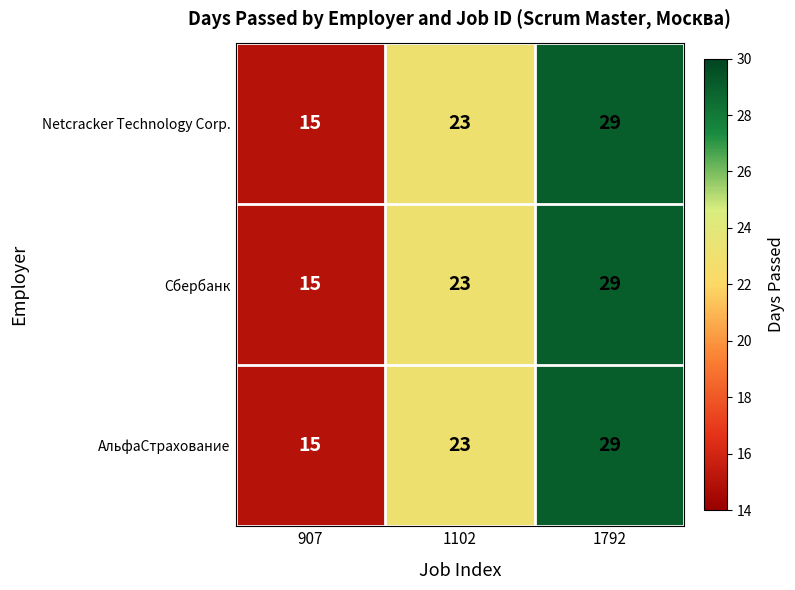

At how many categories does at least one series exceed 28?

1